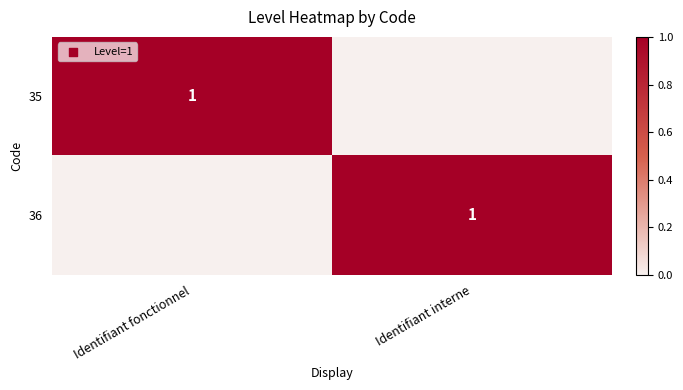

What is the difference between the highest and lowest values at Identifiant interne?

1